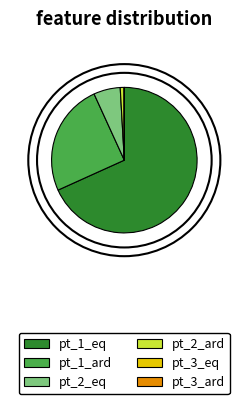

To the nearest percent, what is the difference between the pt_2_eq and pt_3_ard slice percentages?

6%